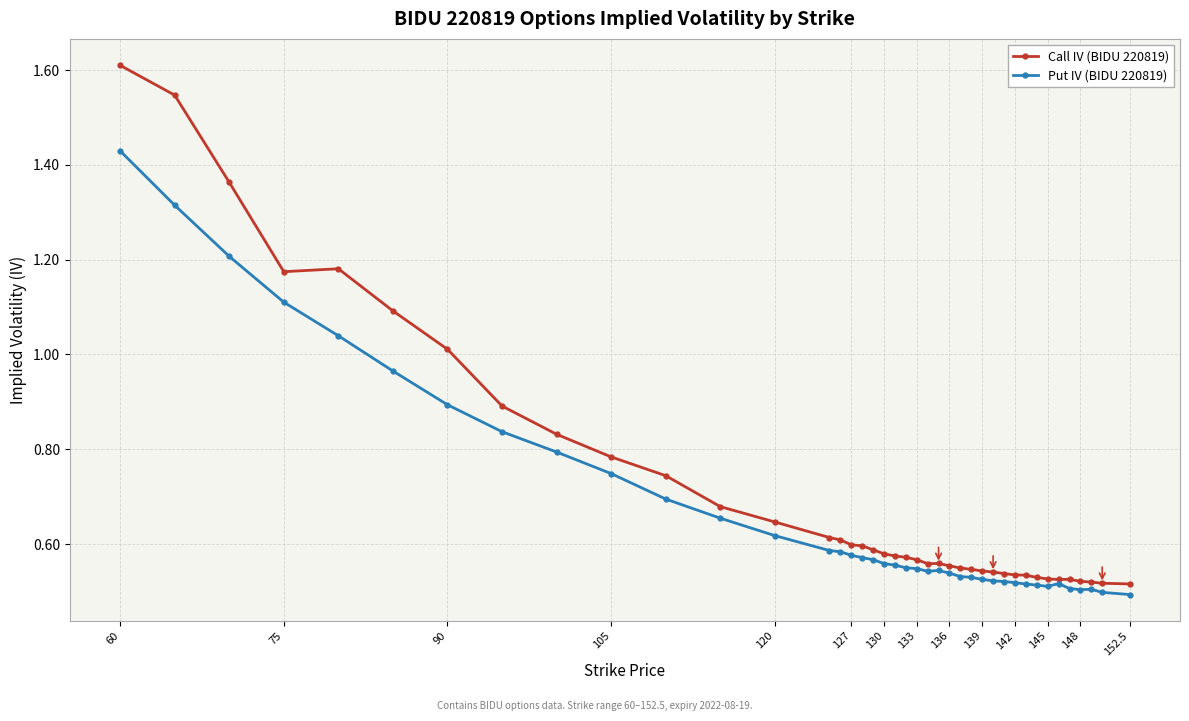

True or false: Put IV (BIDU 220819) has more than 0 interior local peaks.

True